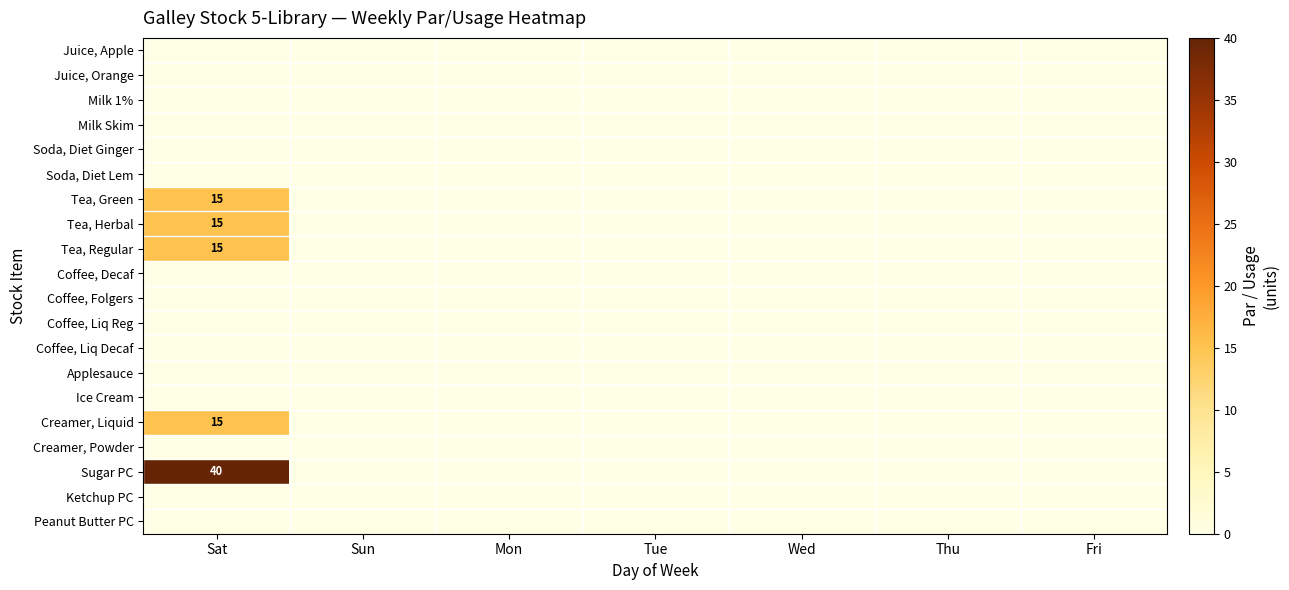

What is the sum of all Tea, Green values?

15